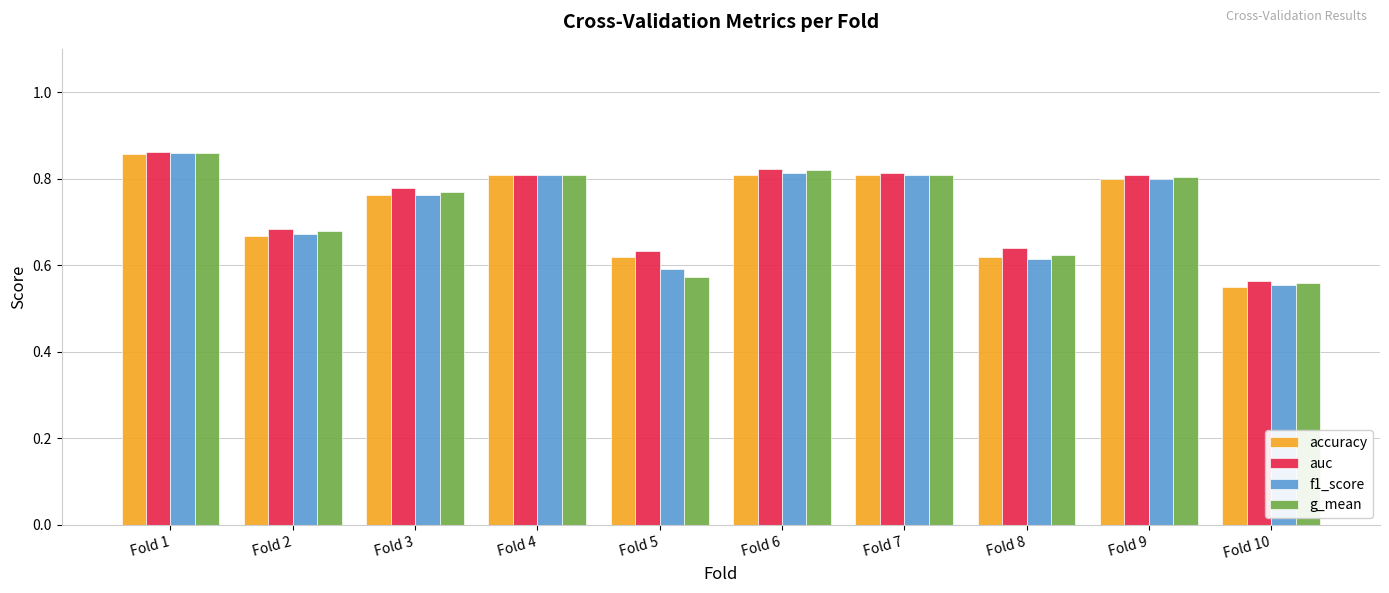

What is the difference between the maximum and minimum values in the f1_score series?

0.3